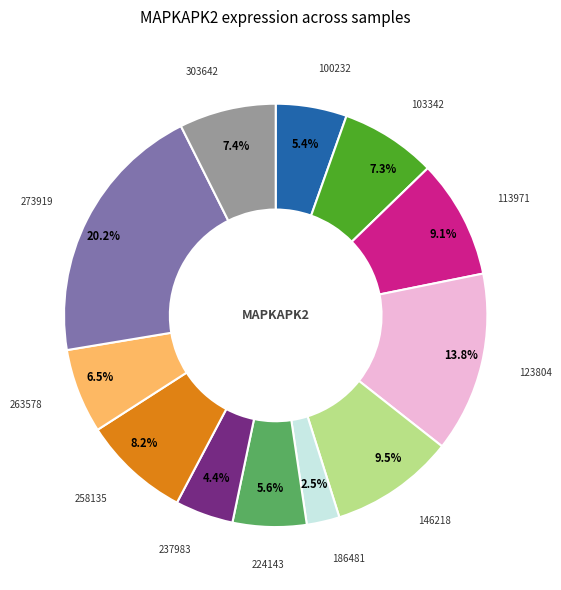

Is there any slice that represents more than half of the pie?

No